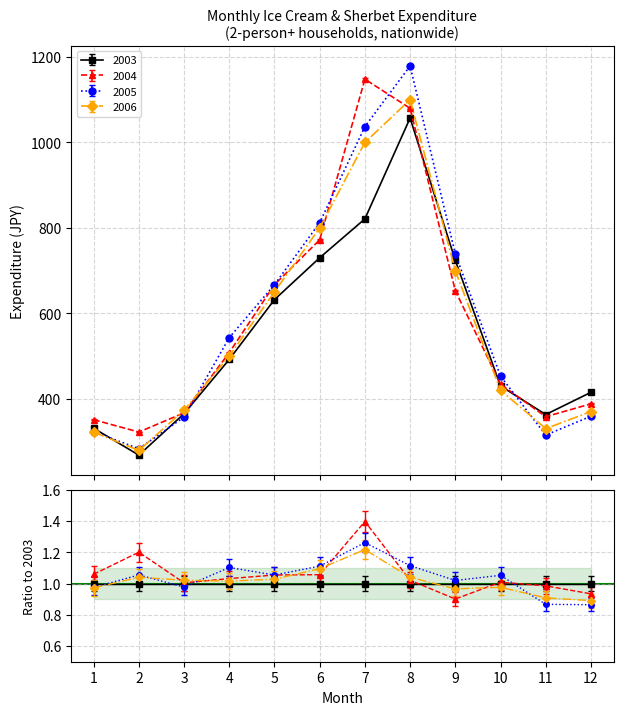

Reading right to left, transcribe all the data shown in this chart.

2003: 415	363	430	724	1057	821	730	632	492	365	268	331
2004: 388	358	434	653	1080	1148	772	667	508	367	322	351
2005: 359	315	453	739	1179	1037	812	667	543	357	283	323
2006: 370	330	420	700	1100	1000	800	650	500	373	279	322